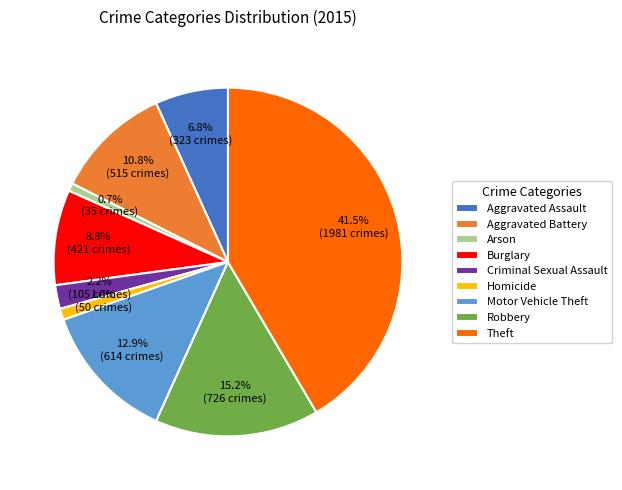

Is it true that Motor Vehicle Theft is 5% of the pie?

False